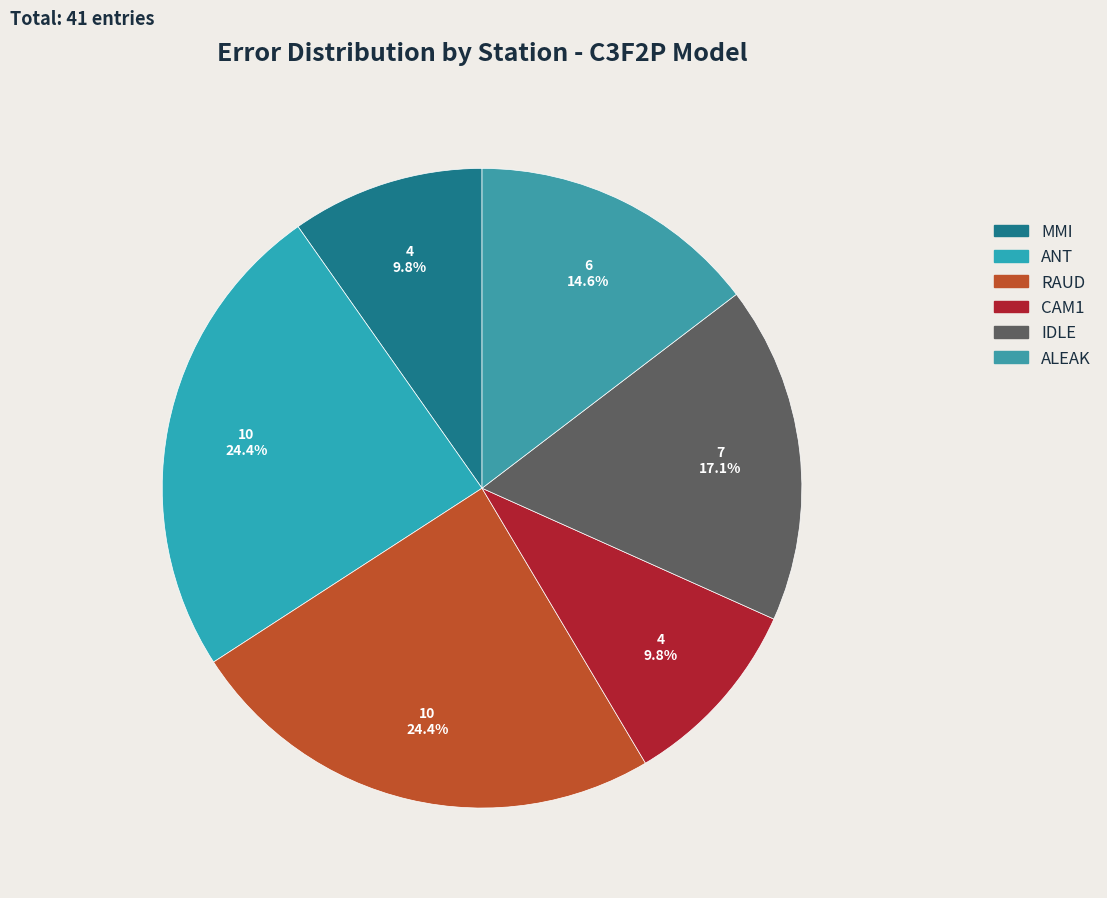

Approximately how many times larger is the value at MMI compared to RAUD?

0.4